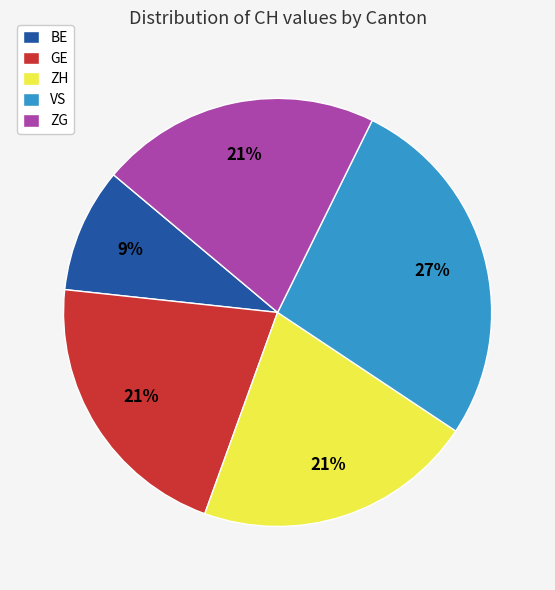

Is it true that ZG is 21% of the pie?

True